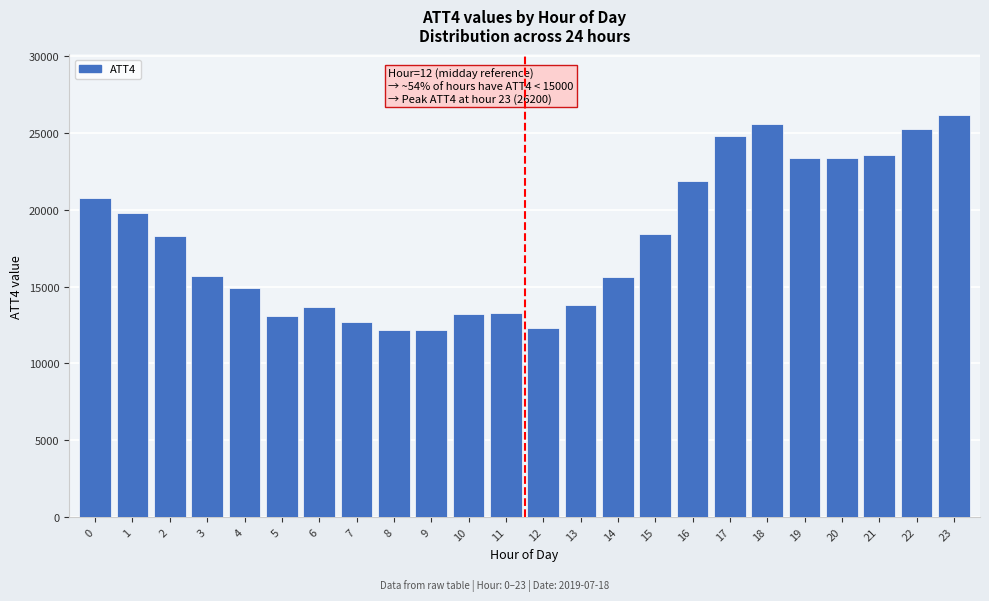

What is the average value?

18092